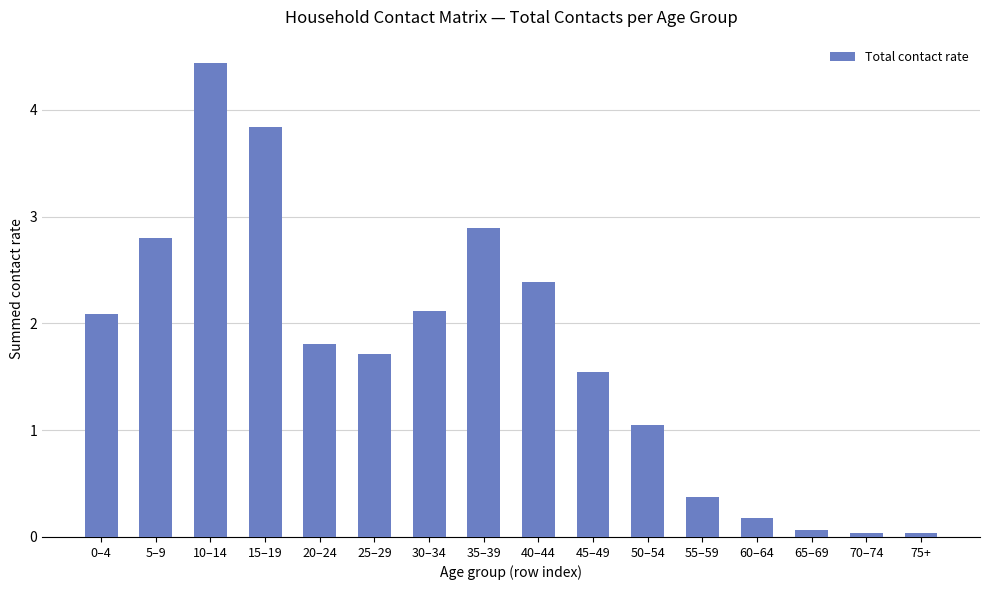

What is the approximate value at 5–9?

2.8